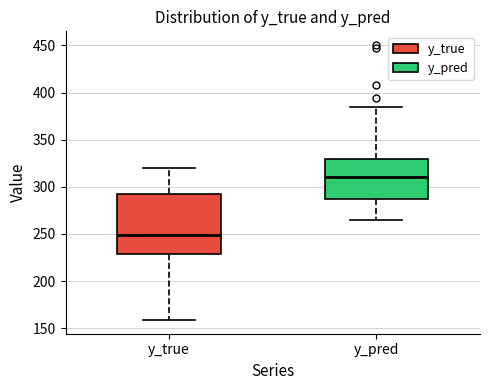

Reading left to right, transcribe this box plot: for each box, give where its median line is, the range the box spans, and where its two whiskers end, as read against the y-axis. The values are not printed on the chart, so give them approximately, as read against the axis.

y_true: median 250, box 230 to 290, whiskers 160 to 320
y_pred: median 310, box 290 to 330, whiskers 265 to 385